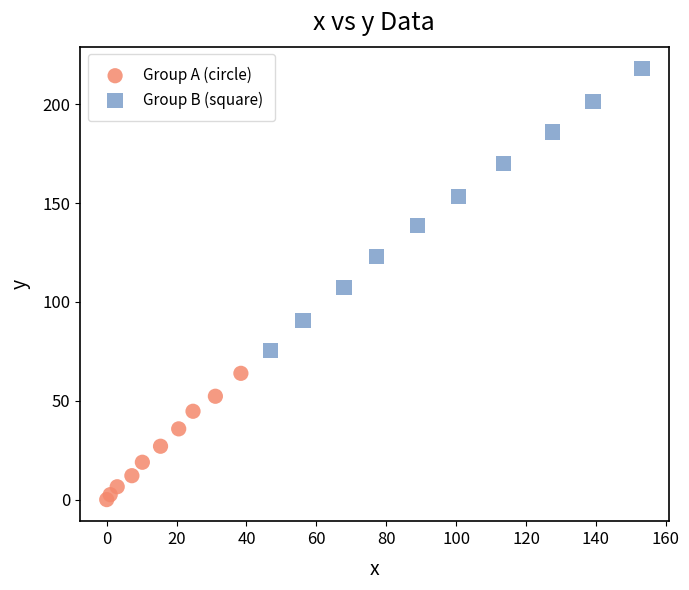

Which series contains the highest Y value?

Group B (square)